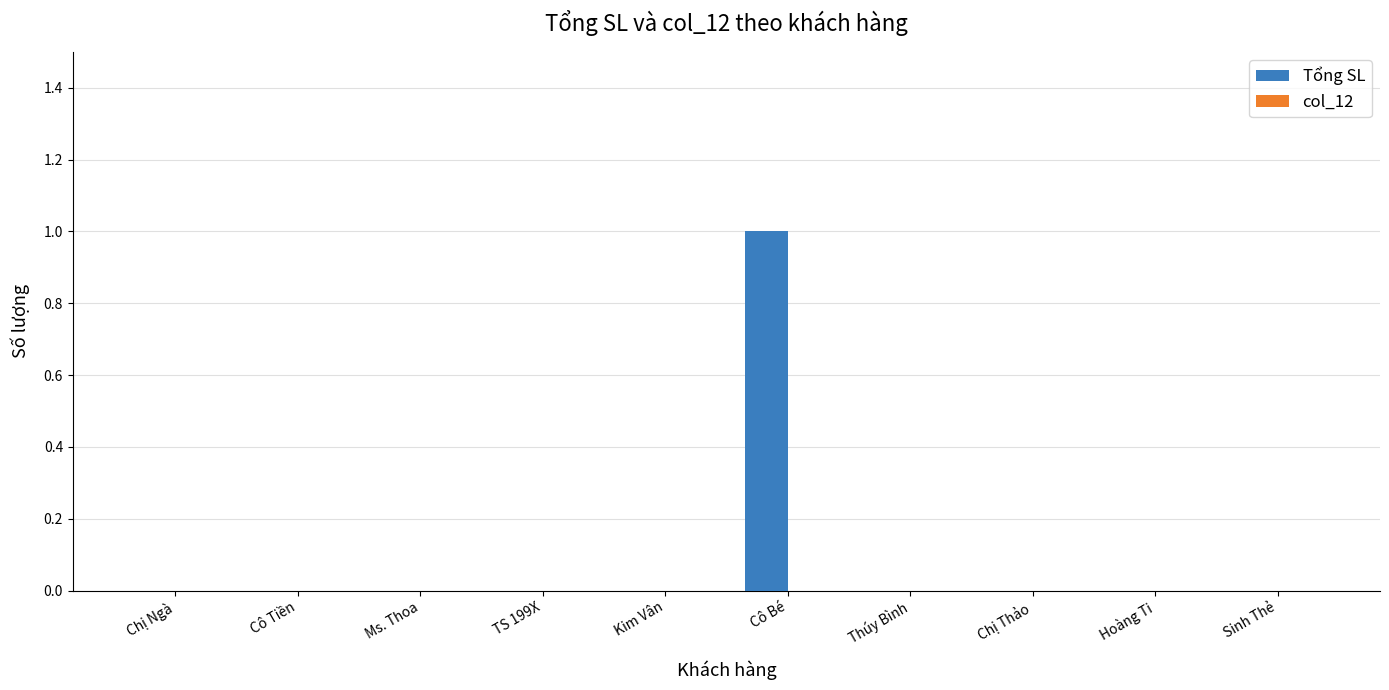

The value at Sinh Thẻ is 0. True or false?

True